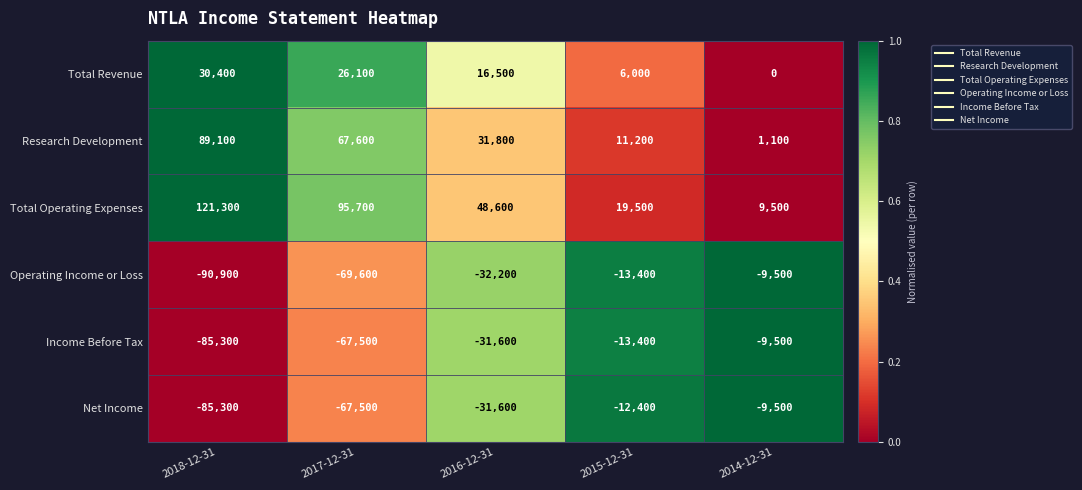

True or false: Research Development has a value of 105474 at 2017-12-31.

False